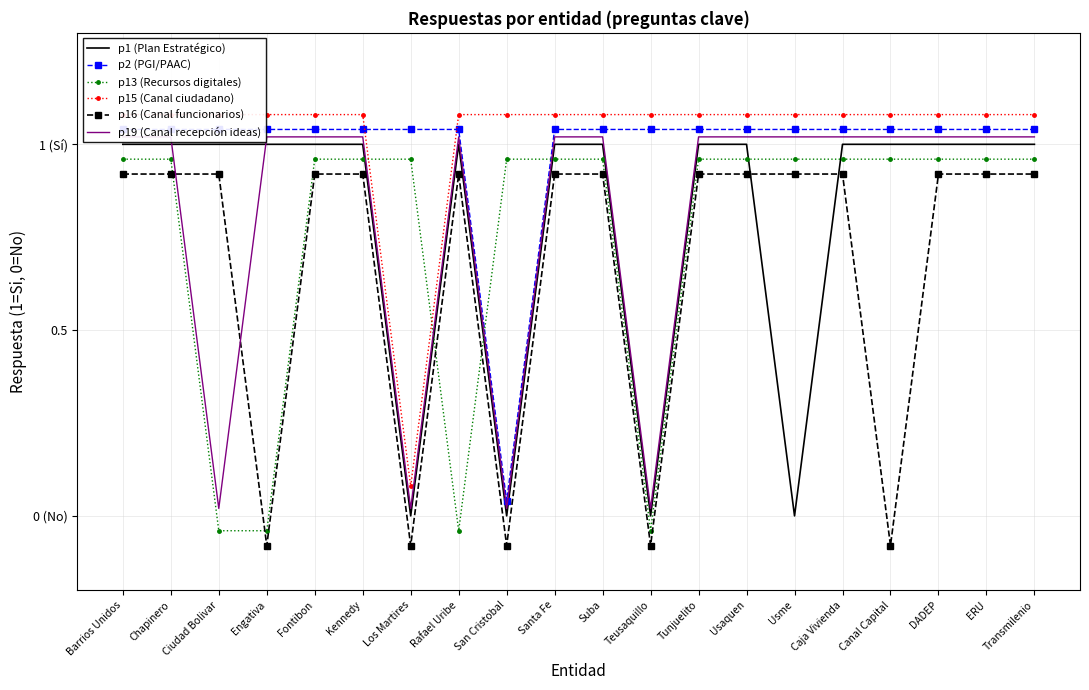

What are all the series names shown in the legend?

p1 (Plan Estratégico), p2 (PGI/PAAC), p13 (Recursos digitales), p15 (Canal ciudadano), p16 (Canal funcionarios), p19 (Canal recepción ideas)